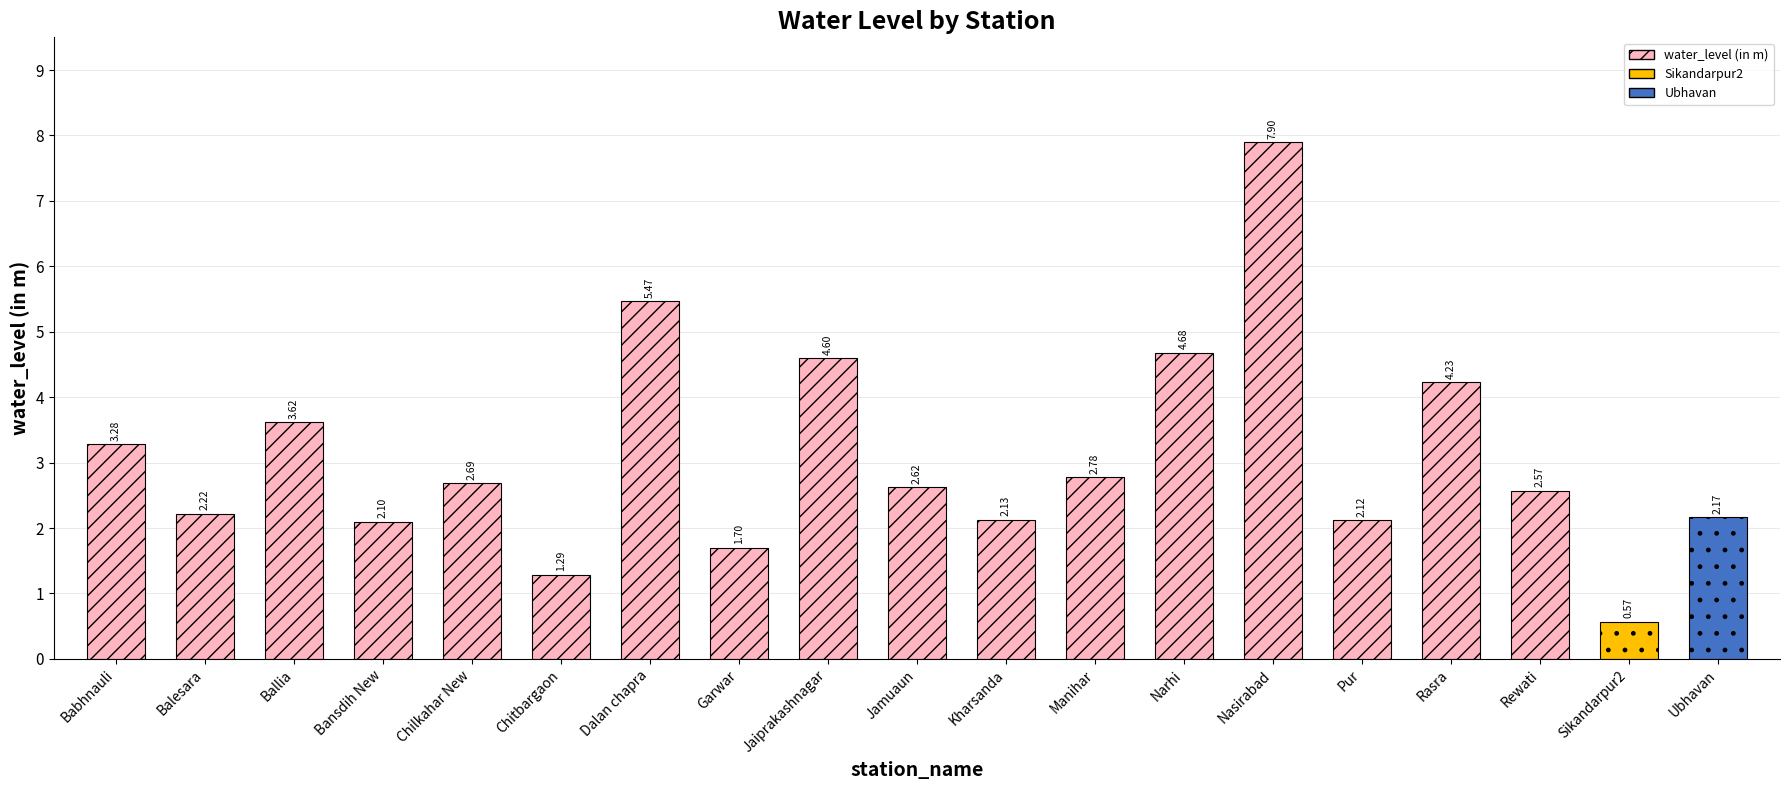

What is the label of the 10th bar from the right?

Jamuaun